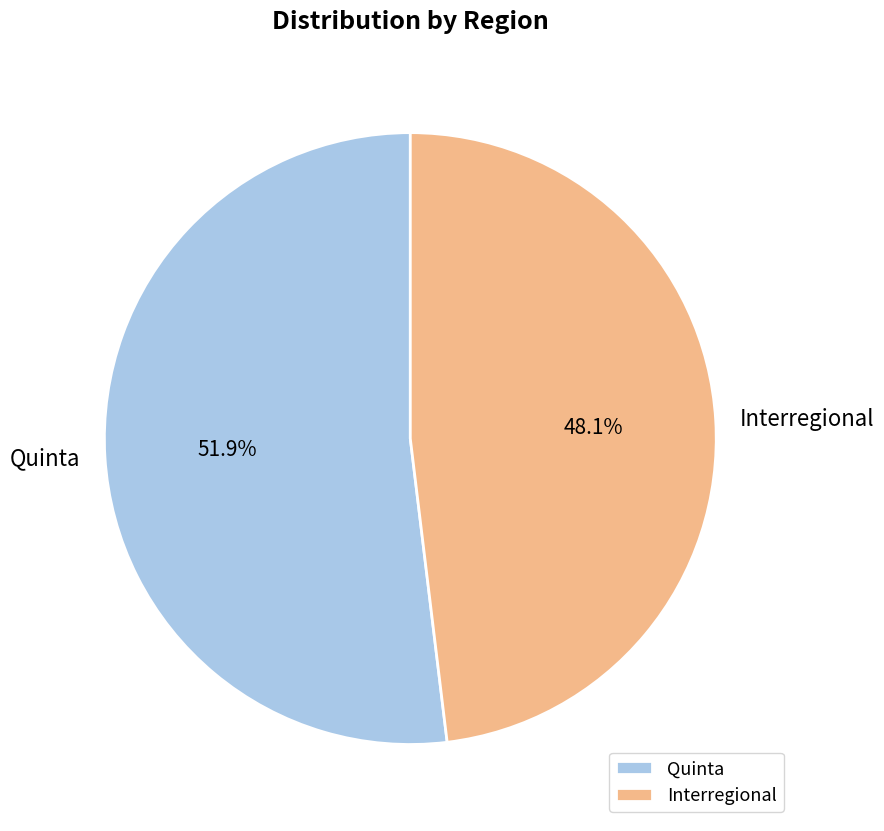

To the nearest percent, what percentage of the pie is Interregional?

48%